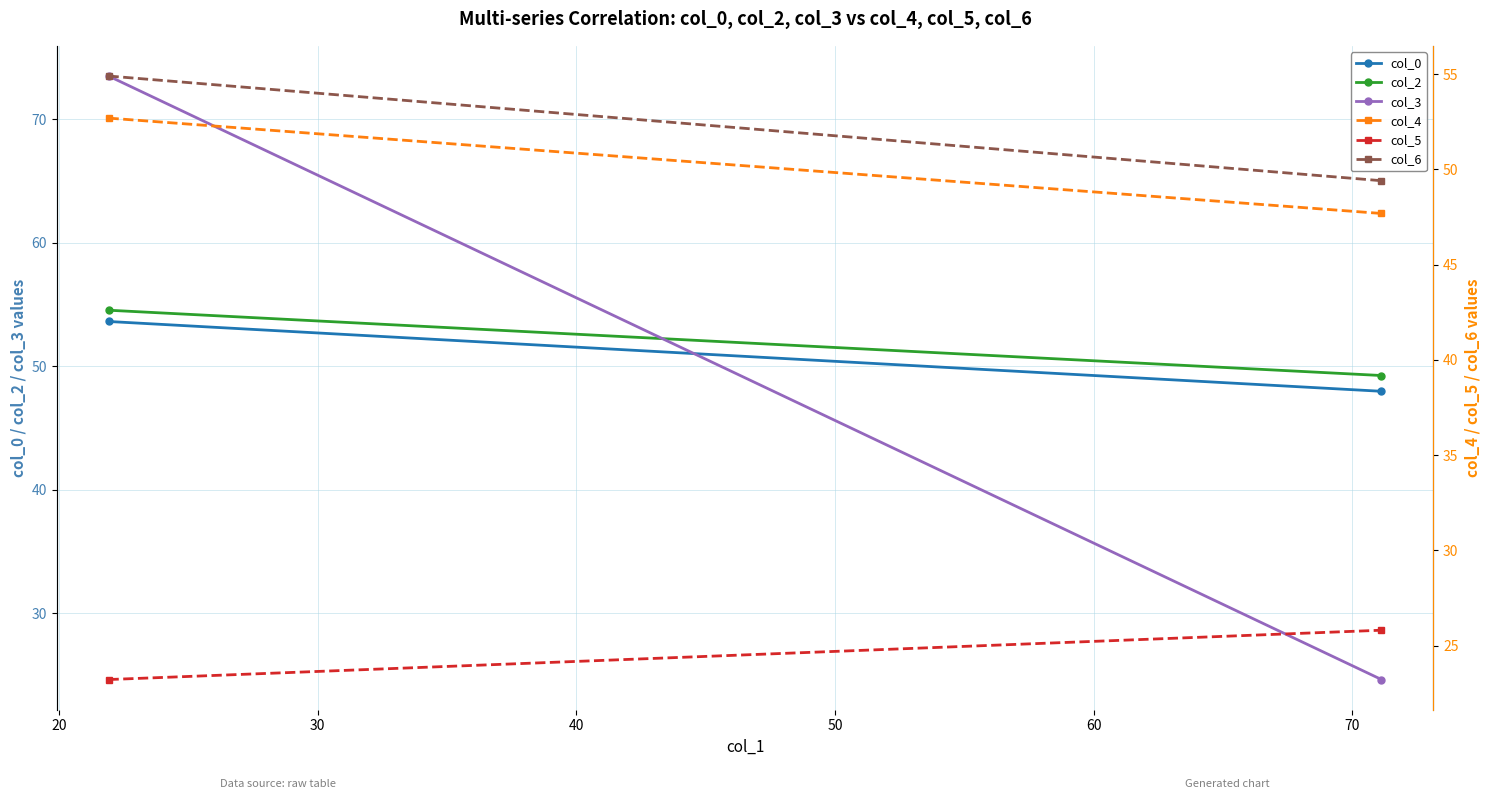

The col_2 series shows 28.8 at 20. True or false?

False